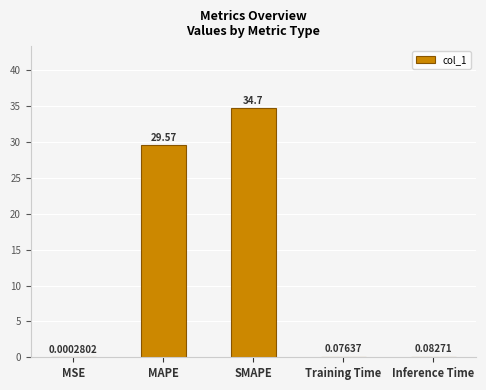

What is the change in value from MSE to Inference Time?

+0.1